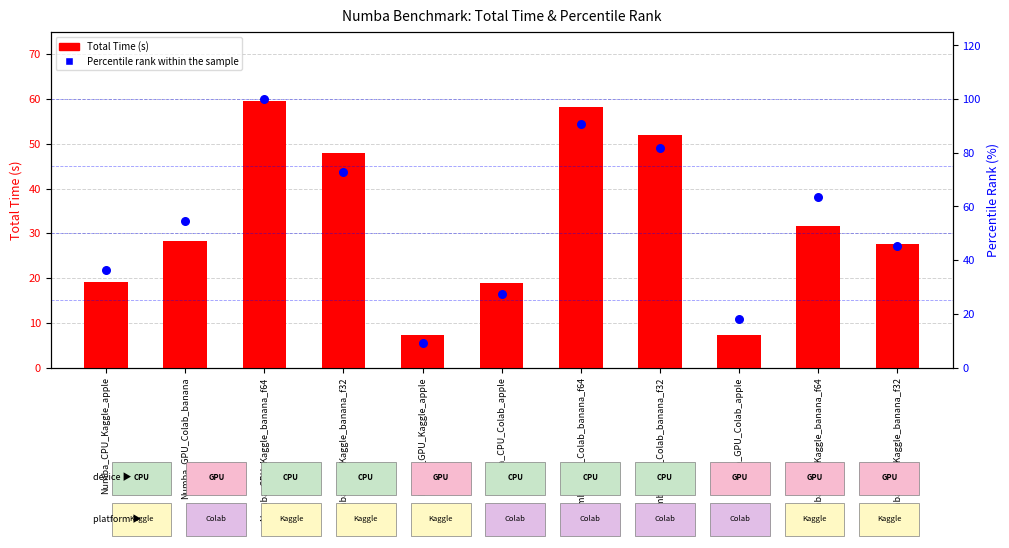

At how many categories does at least one series exceed 64?

4